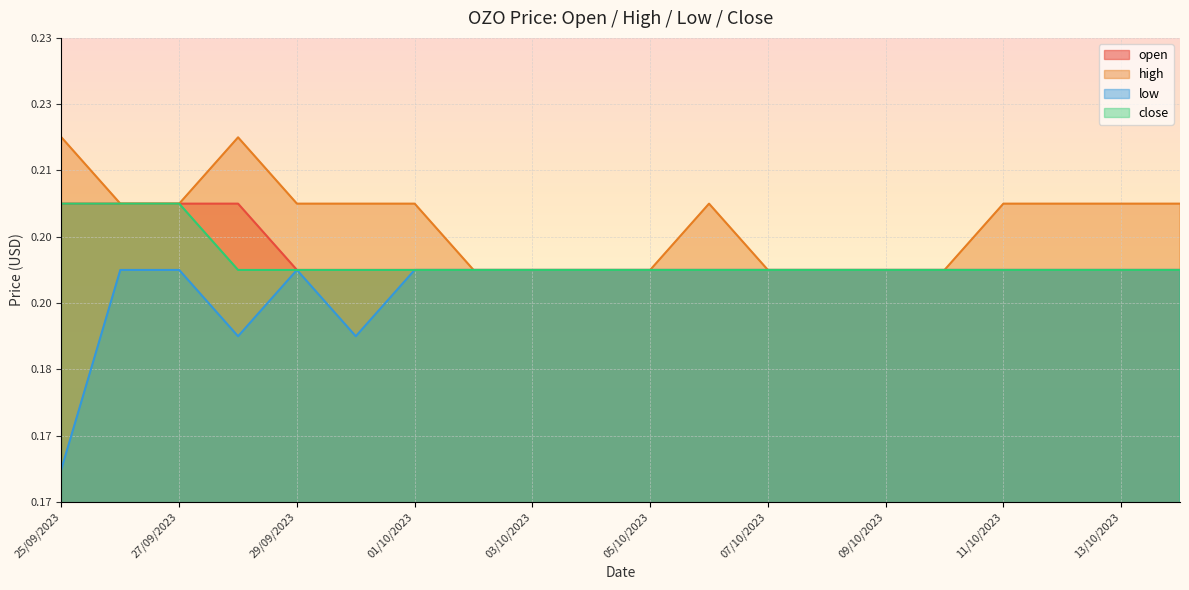

True or false: close has more than 0 points higher than both neighbors.

False